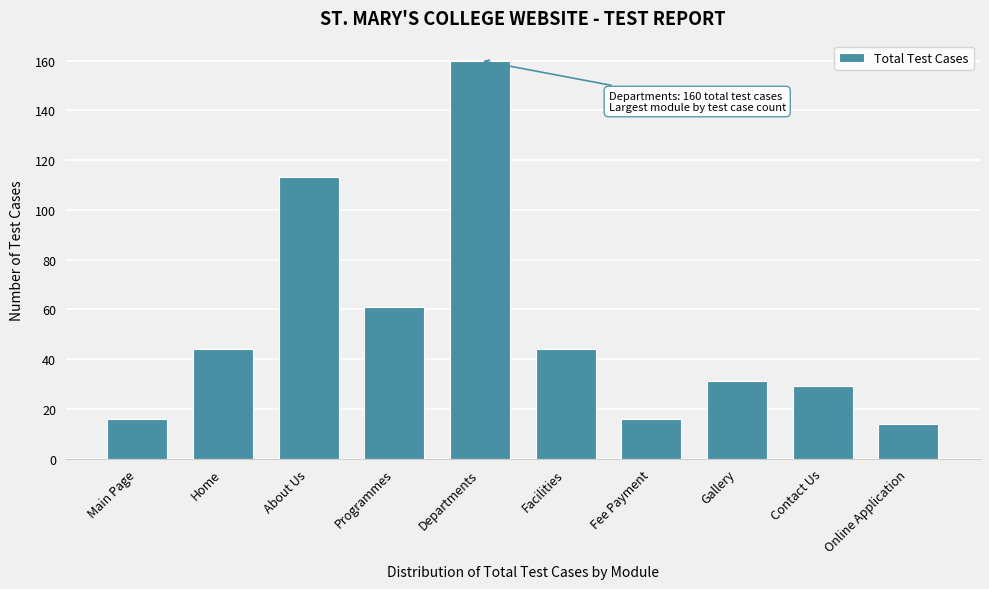

Reading right to left, transcribe all the data shown in this chart.

14	29	31	16	44	160	61	113	44	16